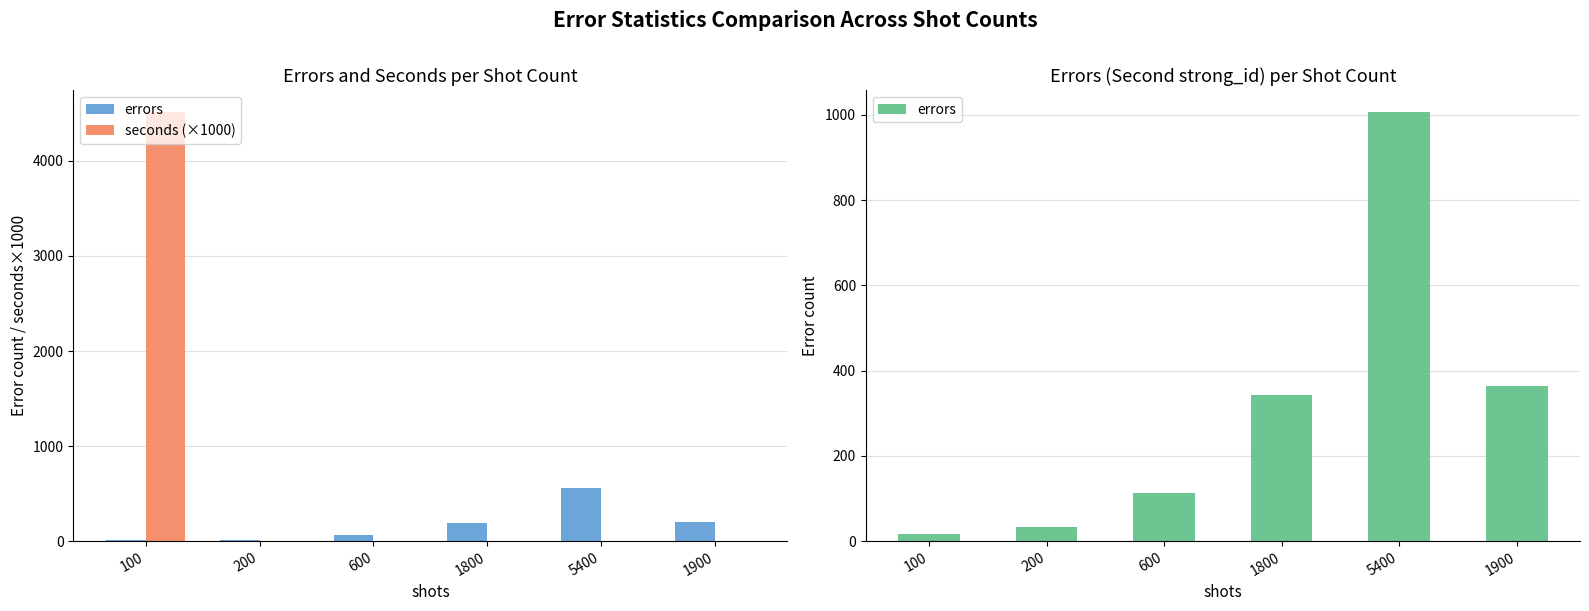

Reading right to left, list all the values displayed in this chart.

errors: 363	1008	343	113	32	16
seconds (×1000): 2	3	2	1	1	4520